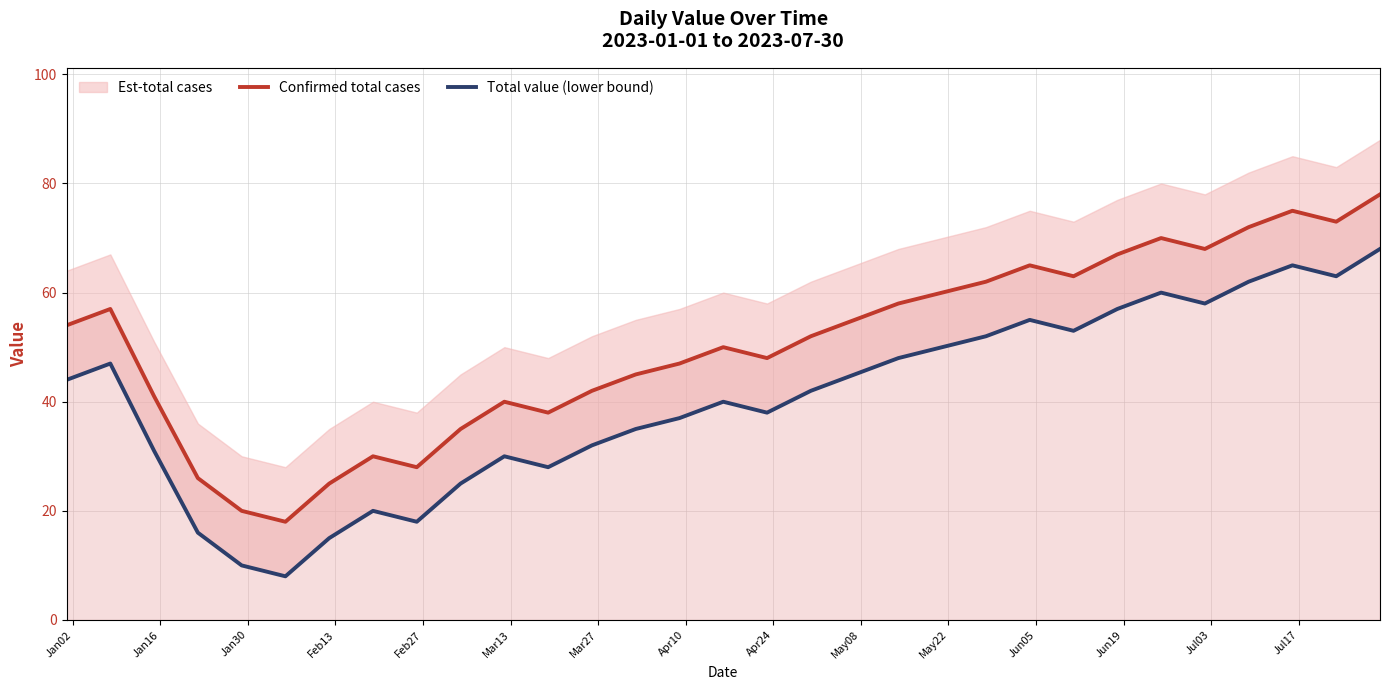

What is the maximum value for Confirmed total cases?

78